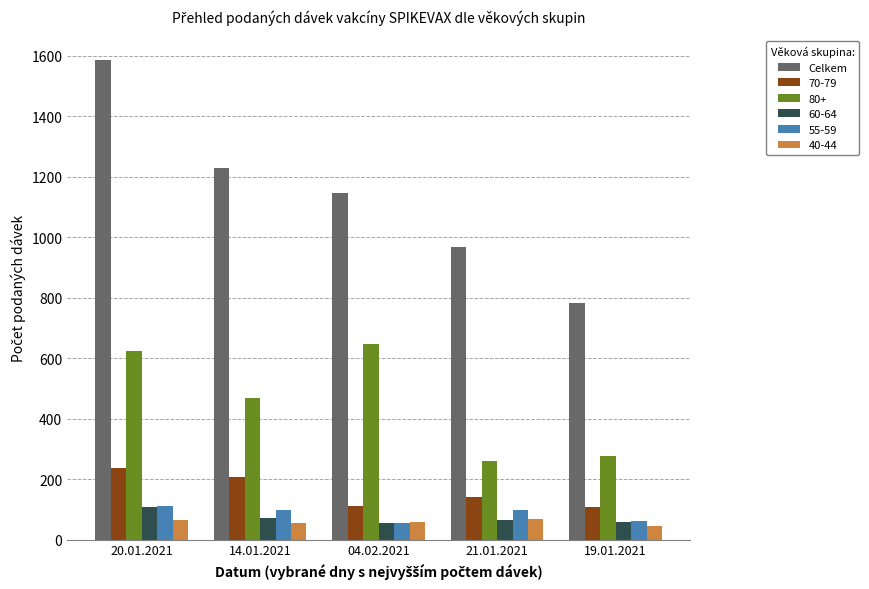

True or false: 55-59 has a value of 55 at 04.02.2021.

True